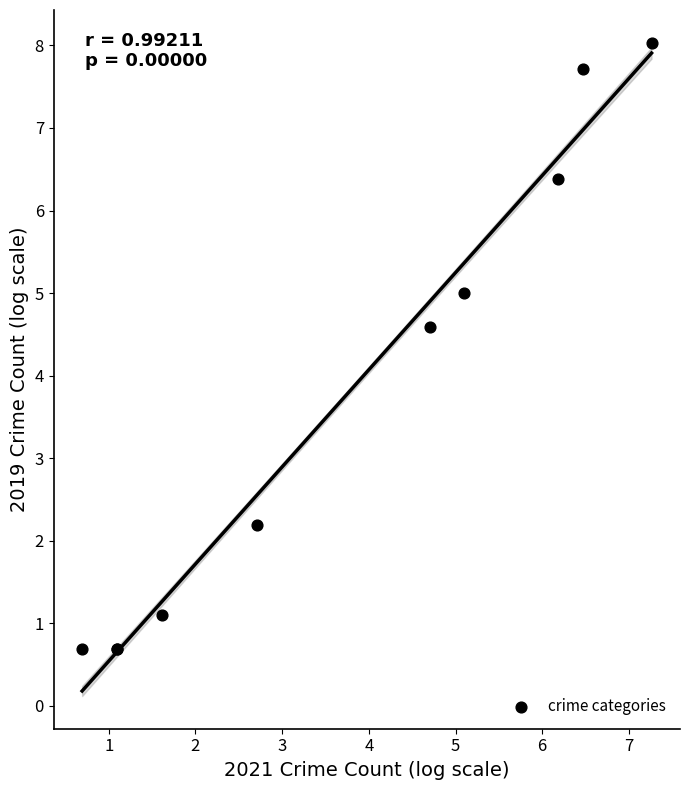

What Y value in the scatter plot is closest to 4?

4.6